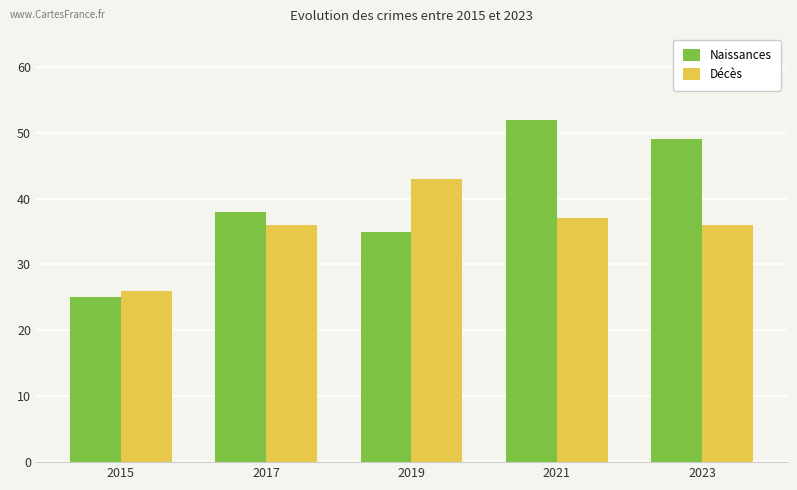

What is the difference between the maximum and second lowest values in the Naissances series?

17